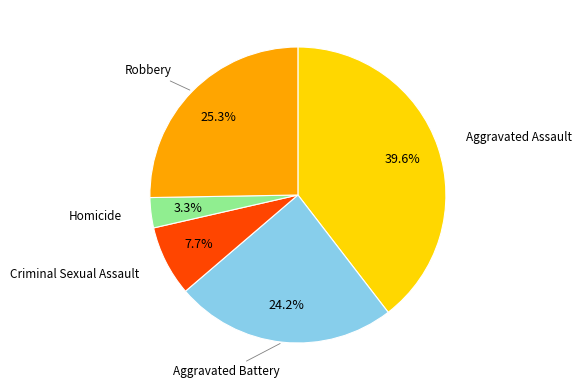

Between Criminal Sexual Assault and Robbery, which is larger?

Robbery